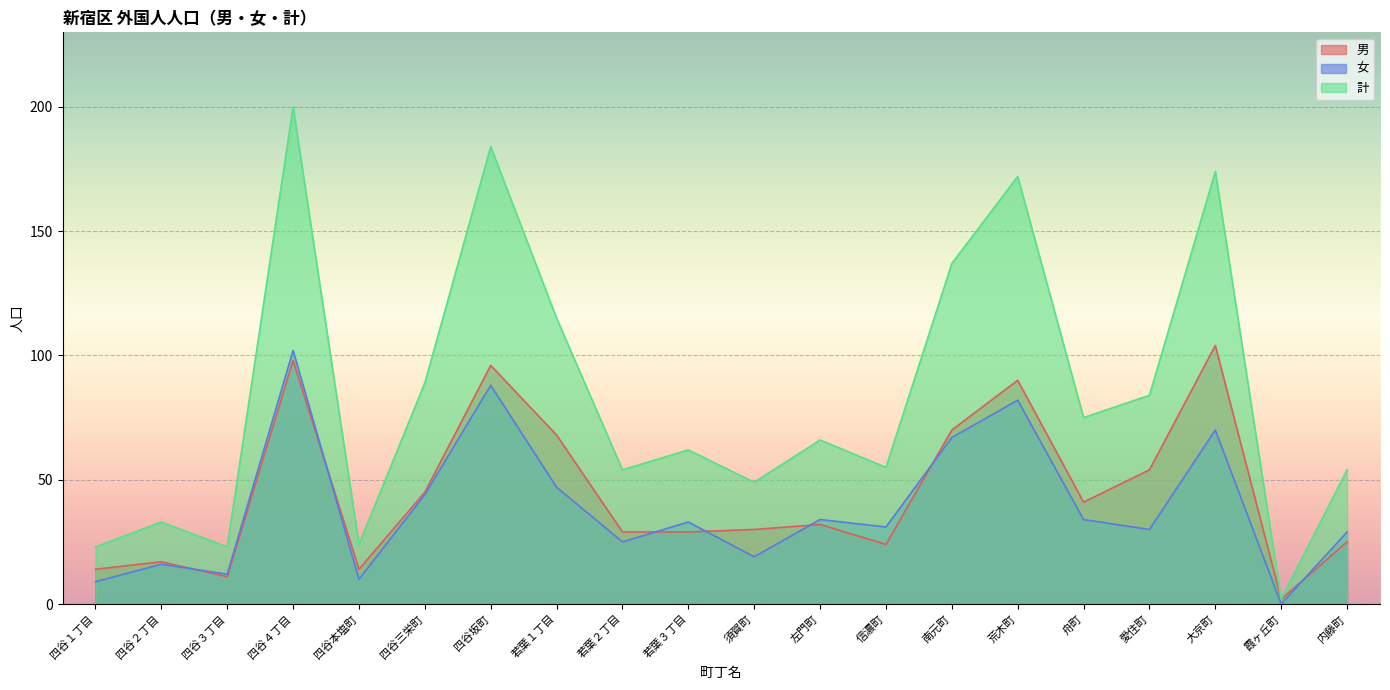

What position from the left is 大京町?

18